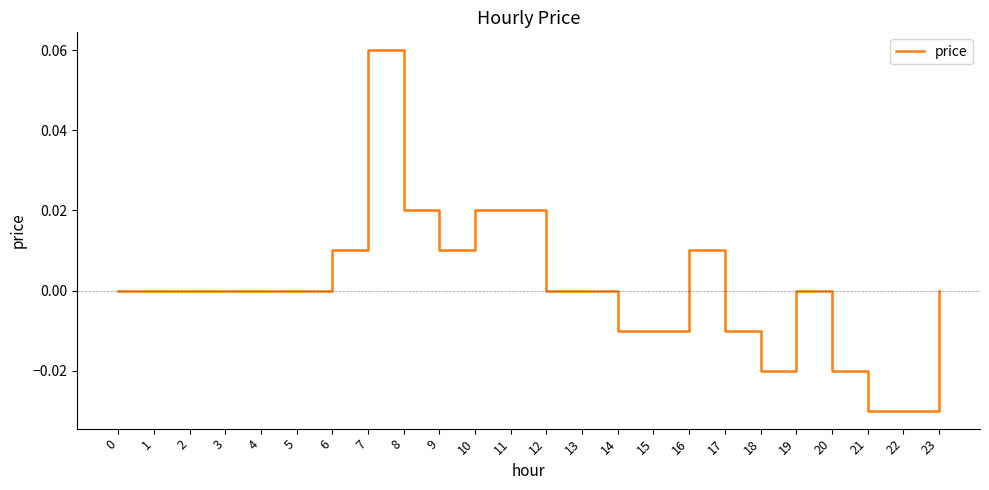

Is it true that the value at 14 is -0.0?

True